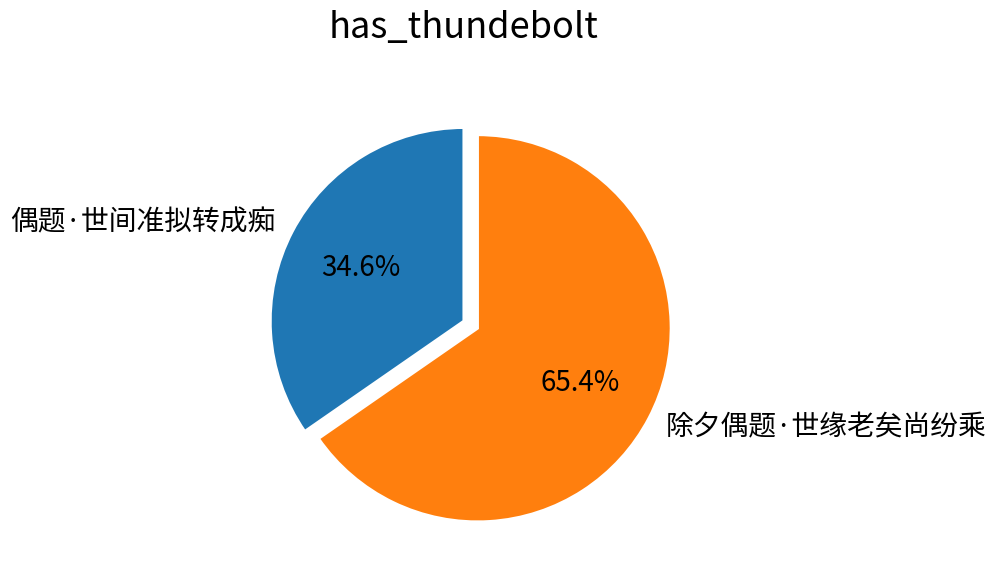

Which category has the smallest portion of the pie?

偶题·世间准拟转成痴